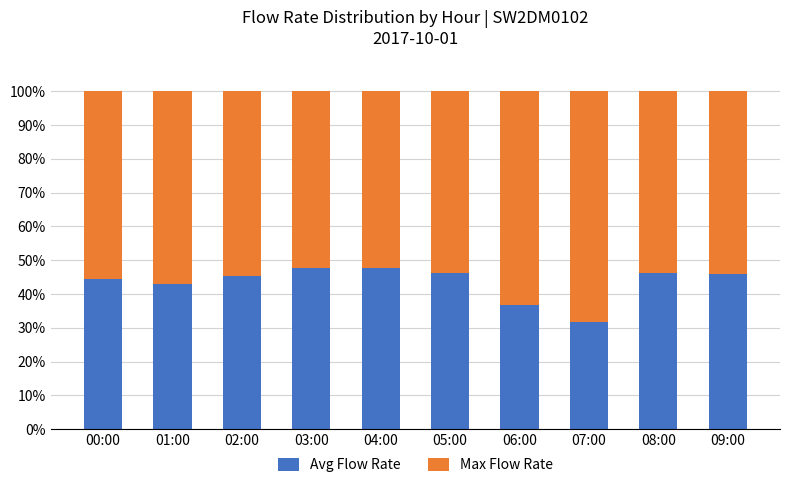

What is the maximum value for Avg Flow Rate?

47.7